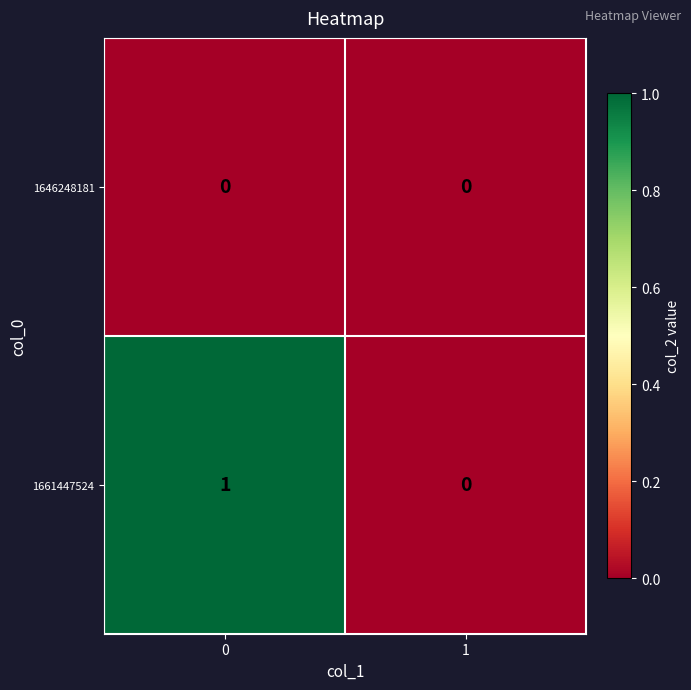

Reading left to right, transcribe all the data shown in this chart.

1646248181: 0	0
1661447524: 1	0